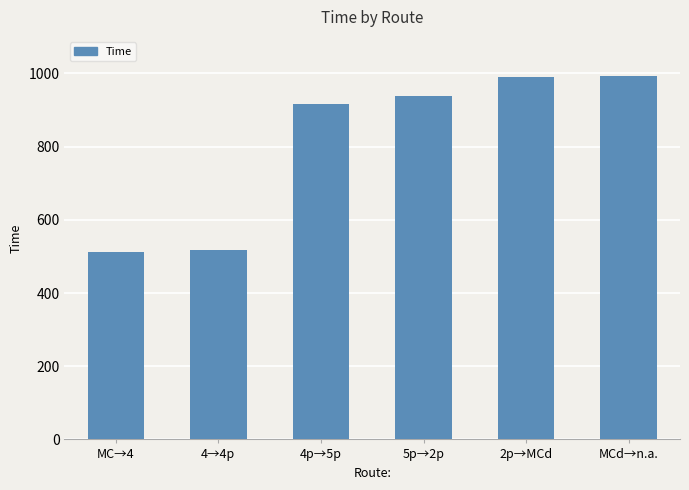

Is it true that the value at MC→4 is 147?

False